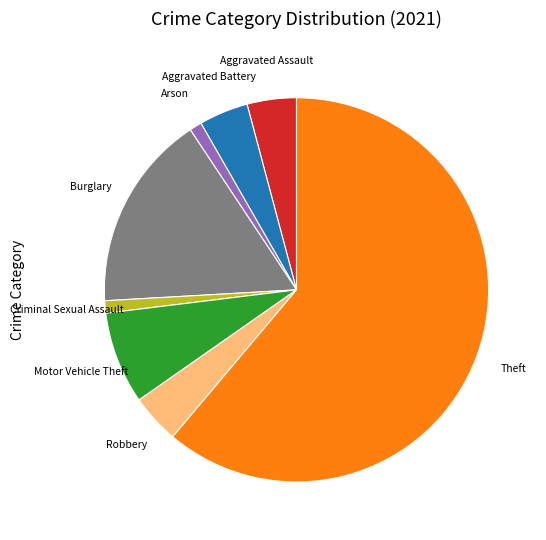

How many slices are in this pie chart?

8